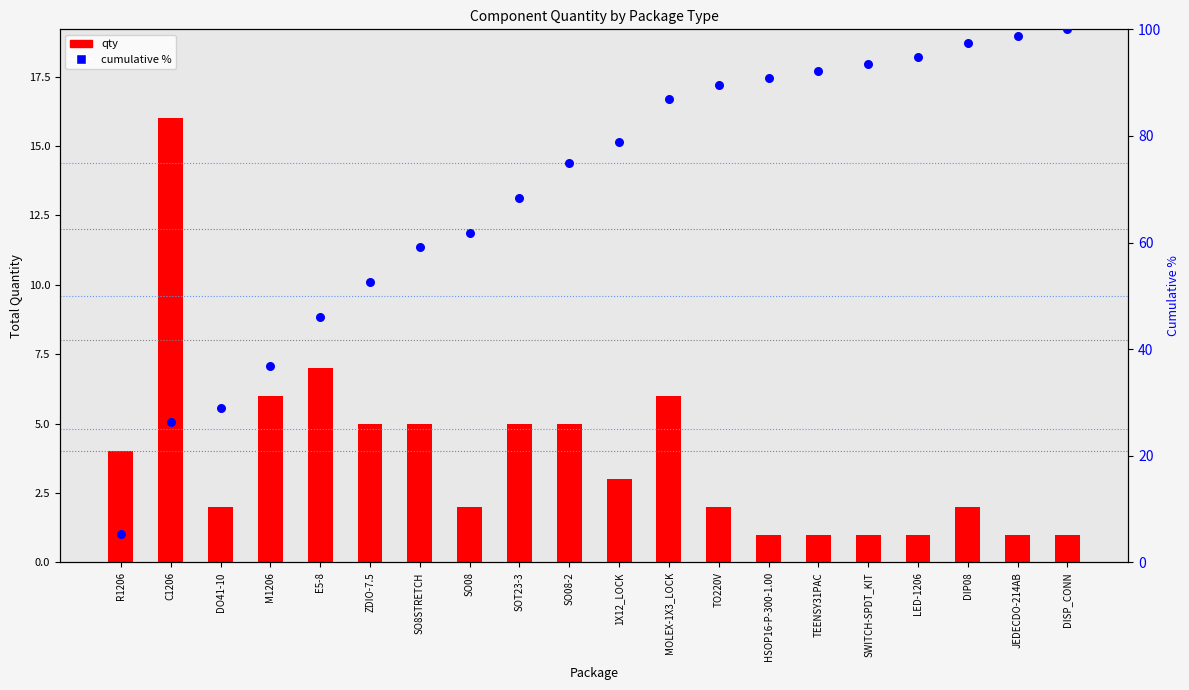

At which category is the sum across all series the highest?

DISP_CONN